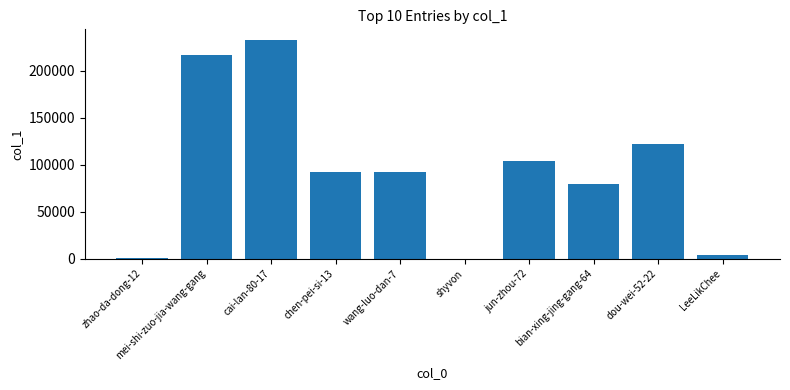

True or false: the data shows 33507 at dou-wei-52-22.

False